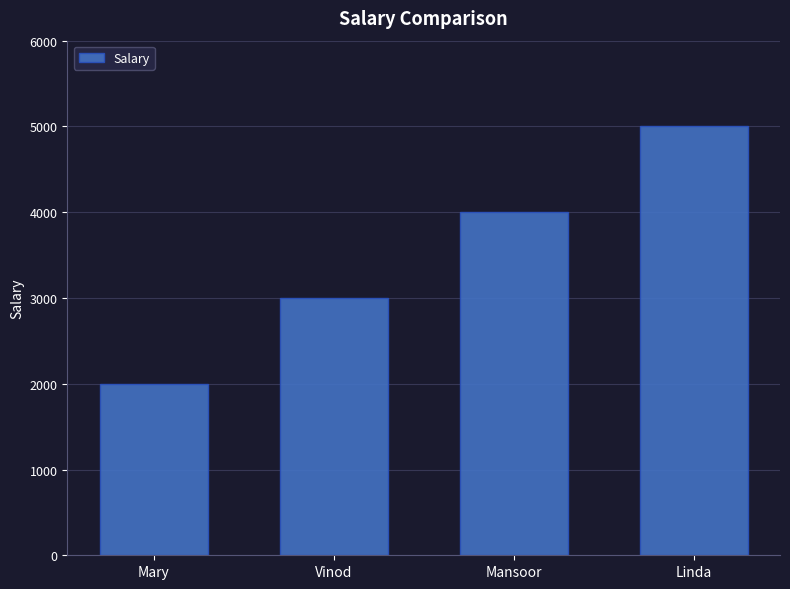

What is the sum of the values at Mary and Linda?

7000